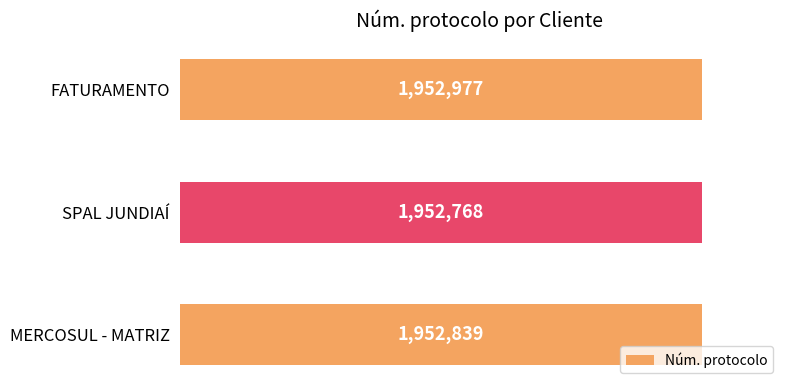

Are the bars horizontal?

Yes